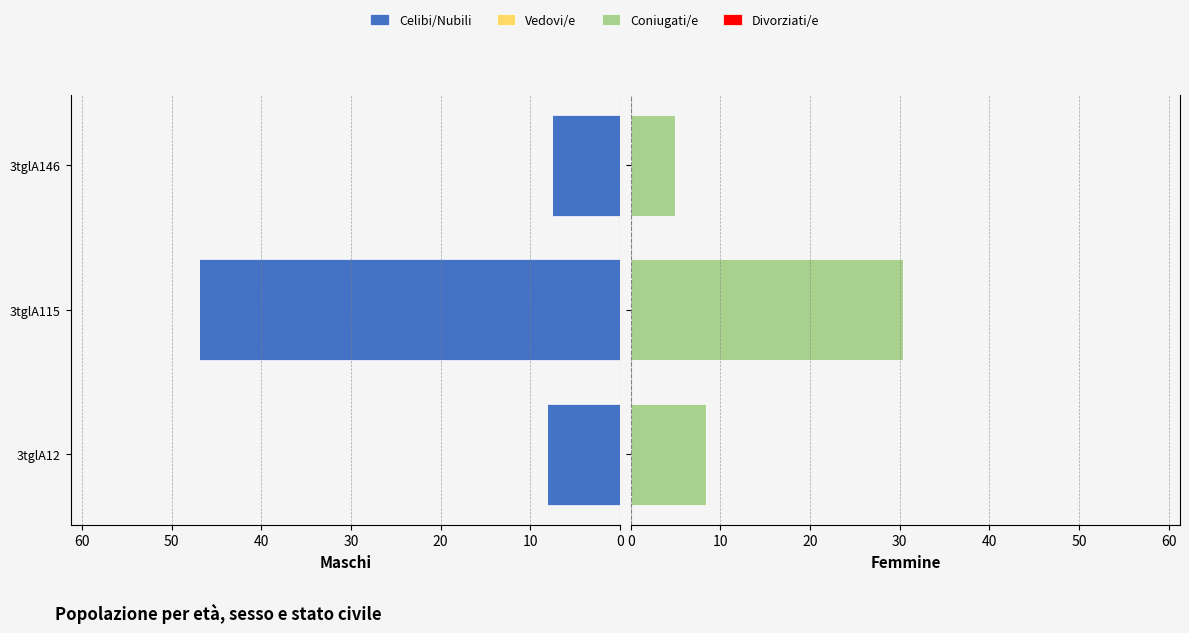

What is the lowest value of the Coniugati/e series?

4.9